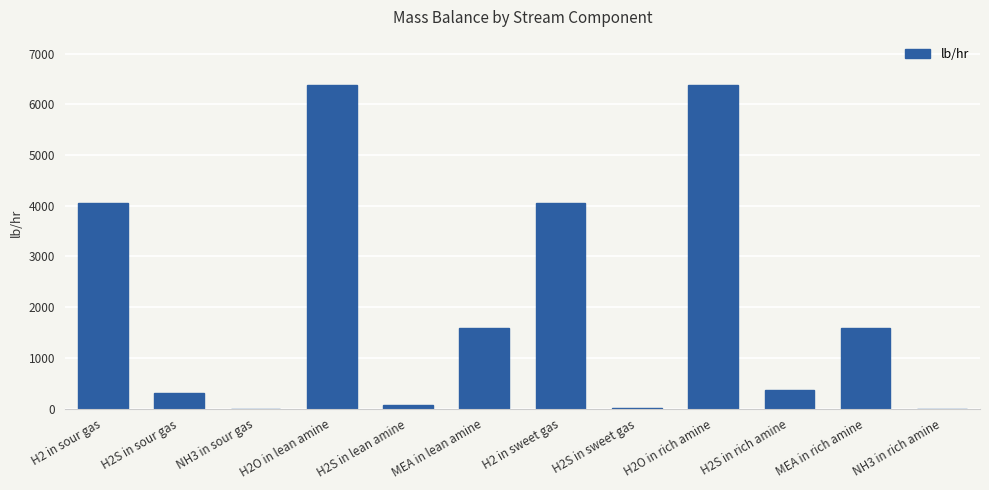

What is the difference between the values at MEA in rich amine and H2 in sweet gas?

2462.2